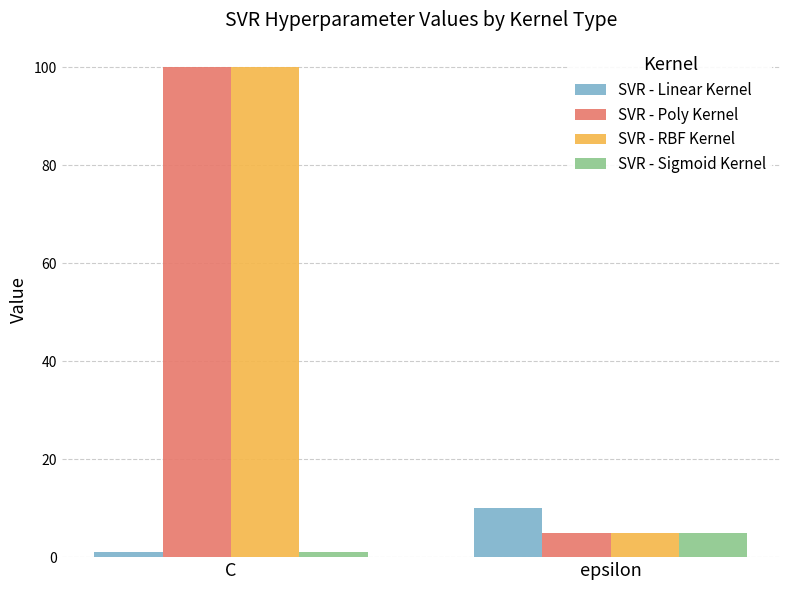

Reading left to right, list all the values displayed in this chart.

SVR - Linear Kernel: 1	10
SVR - Poly Kernel: 100	5
SVR - RBF Kernel: 100	5
SVR - Sigmoid Kernel: 1	5